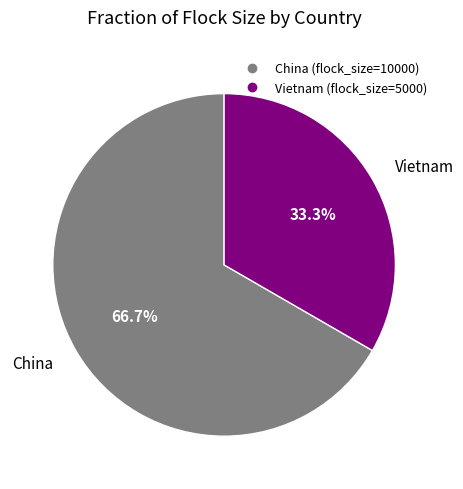

To the nearest percent, what portion does China represent?

67%